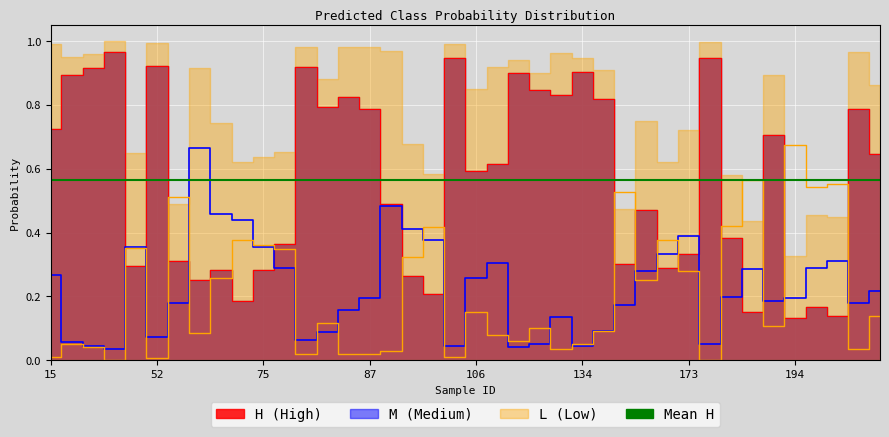

Where is M nearest to the value 0?

42